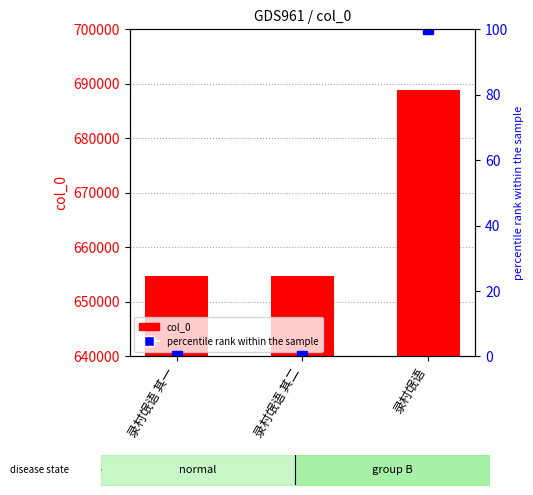

Is the value of percentile rank within the sample at 录村氓语 greater than the value of col_0 at 录村氓语 其二?

No